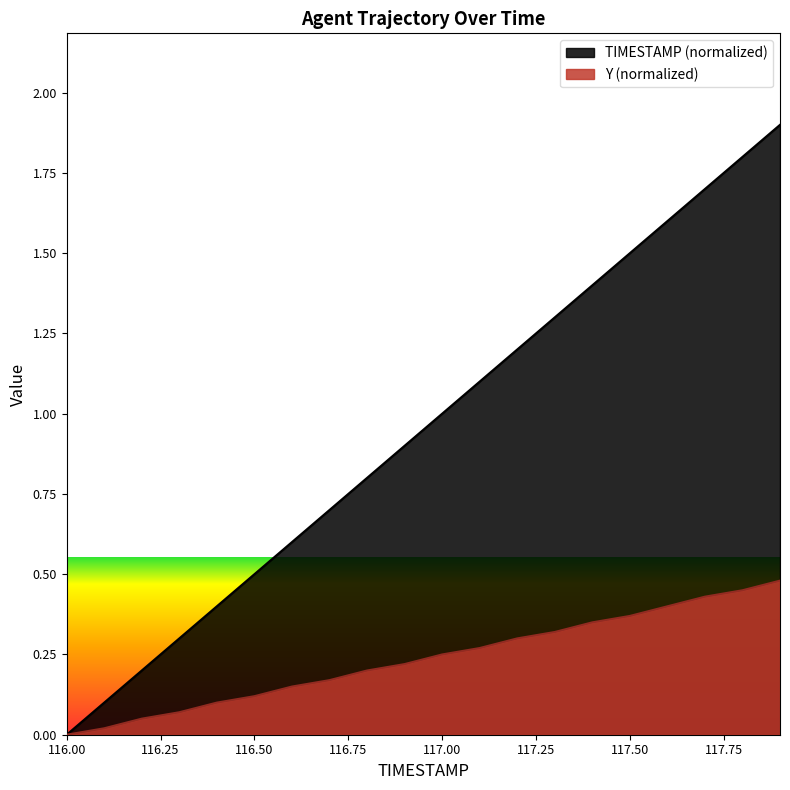

Which series has the largest range (max minus min)?

TIMESTAMP (normalized)